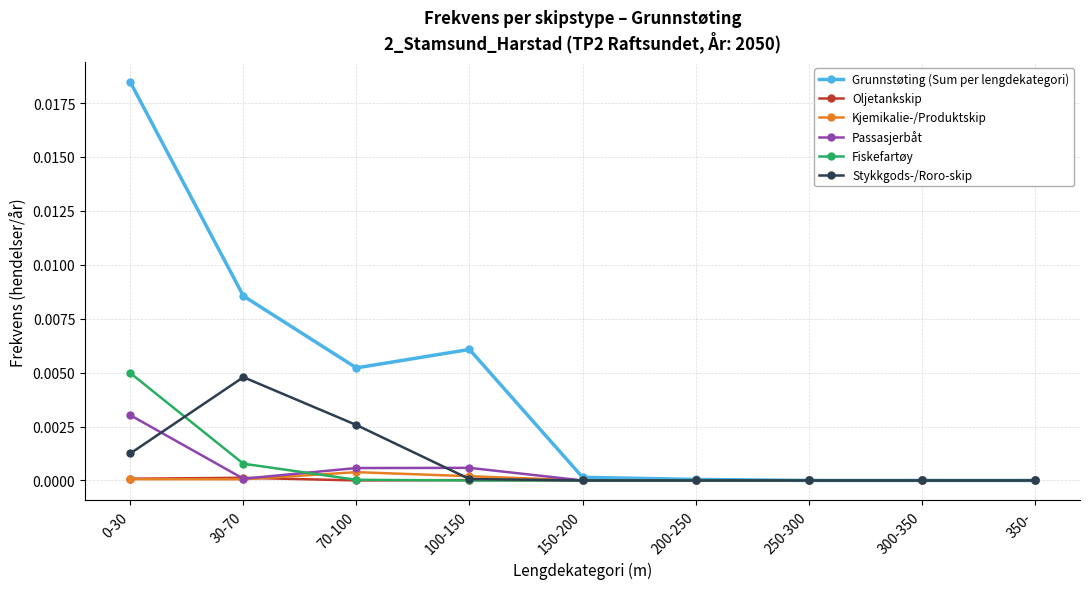

How many data points does each series have?

9